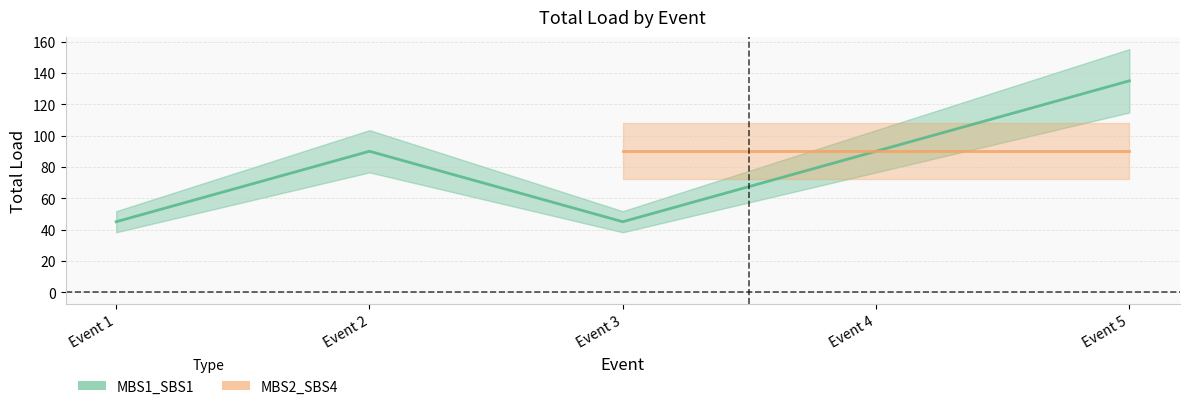

How many values are between 45 and 90?

4